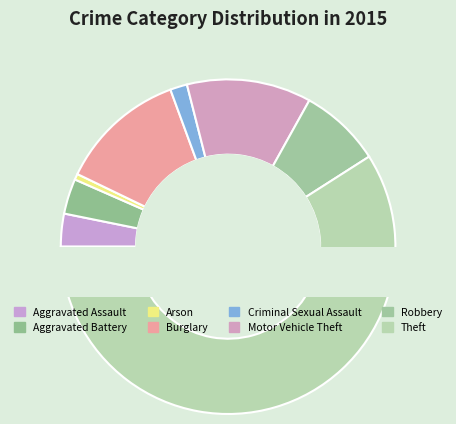

The Arson slice represents 1% of the pie. True or false?

True